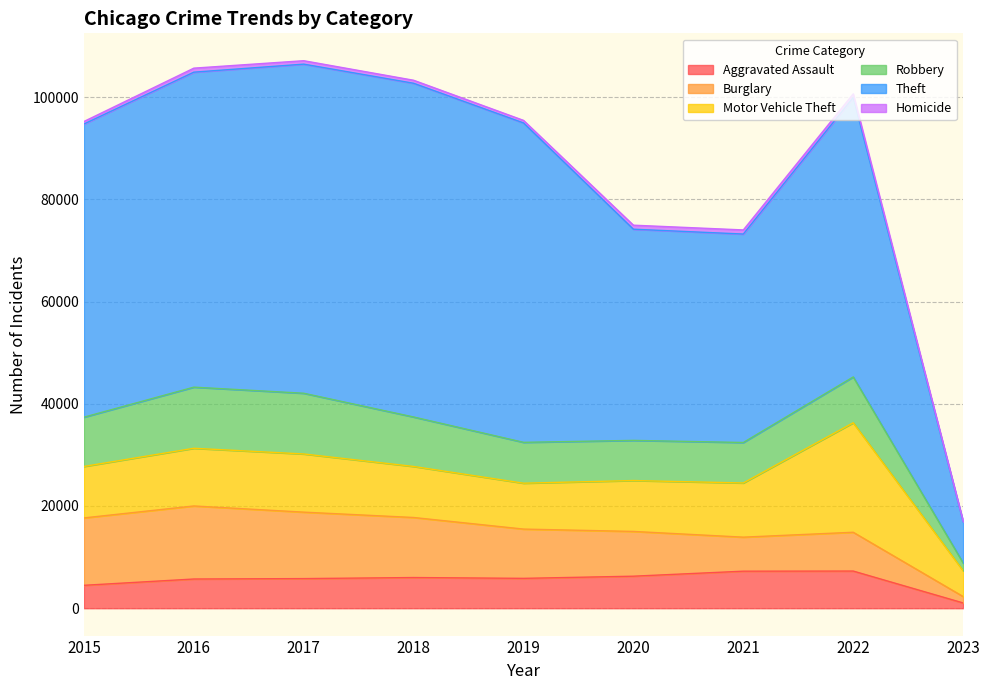

At which category is the sum across all series the highest?

2017